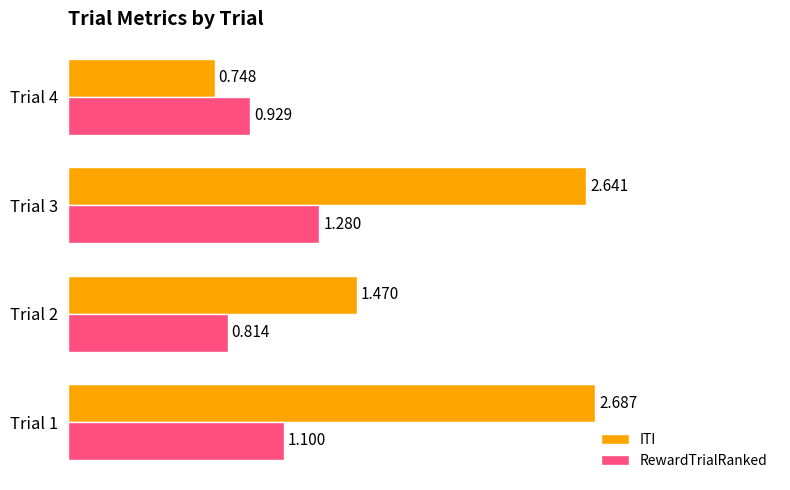

Which series has the largest range (max minus min)?

ITI